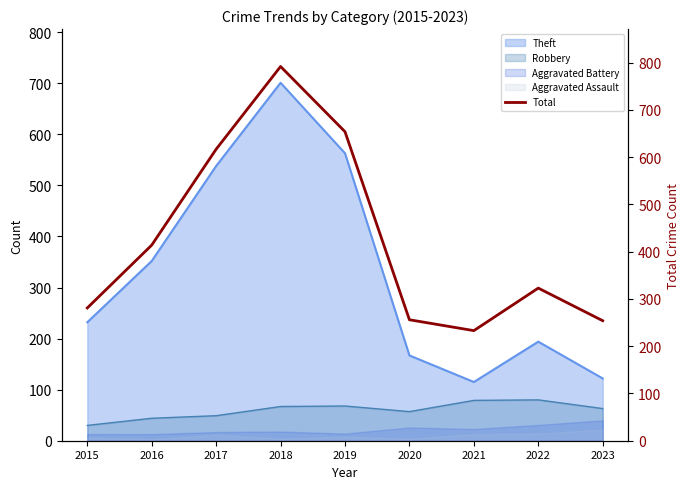

True or false: Theft has a value of 352 at 2016.

True